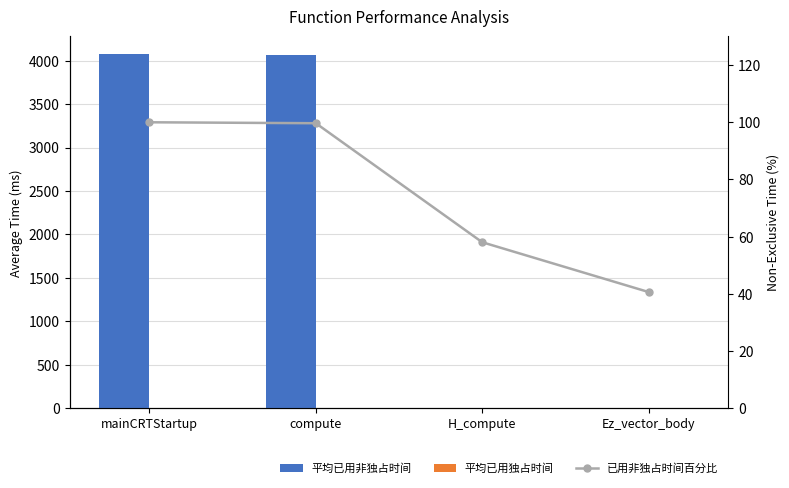

Rank the series at Ez_vector_body from lowest to highest value.

平均已用非独占时间, 平均已用独占时间, 已用非独占时间百分比